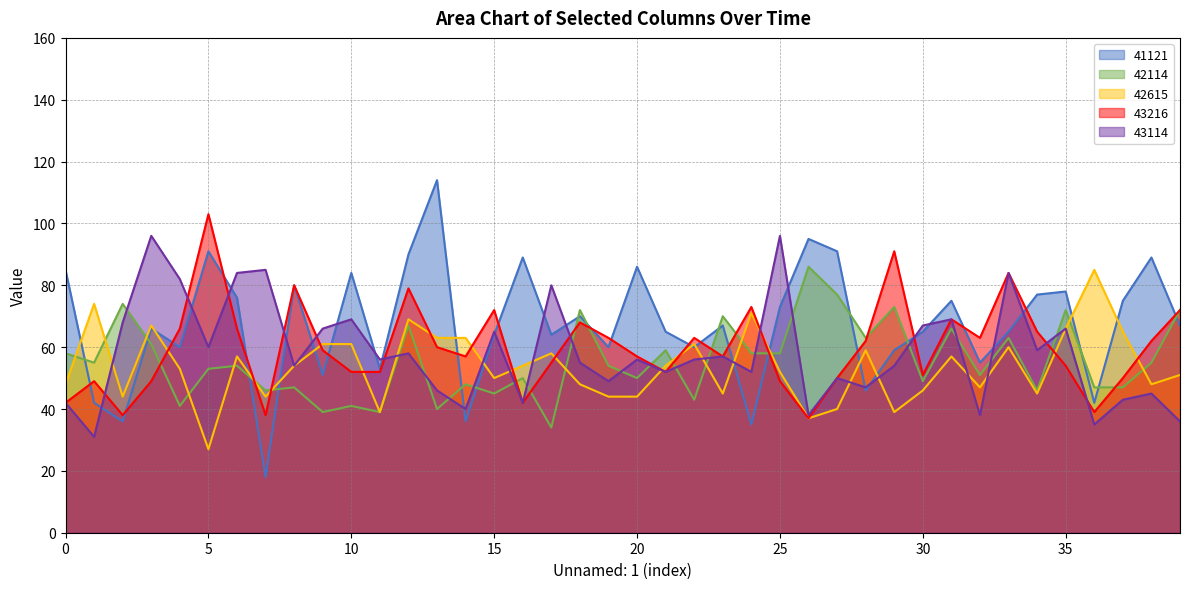

What is the total value across all series at 36?

248